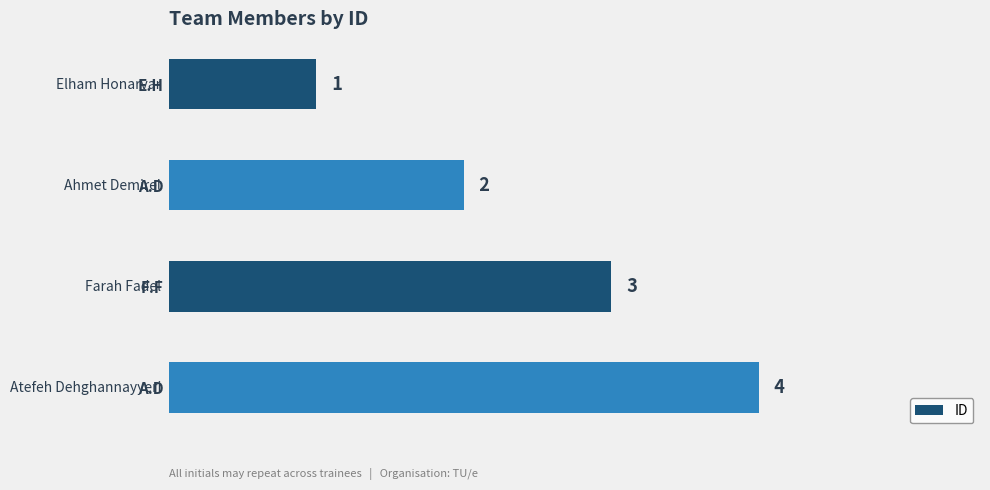

How many series are shown in this chart?

1